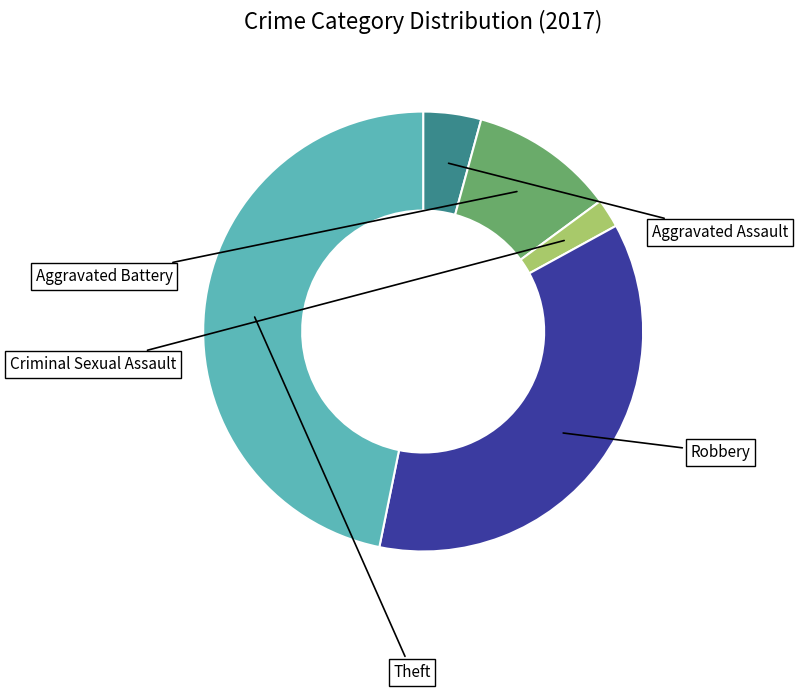

Is it true that Robbery is 36% of the pie?

True